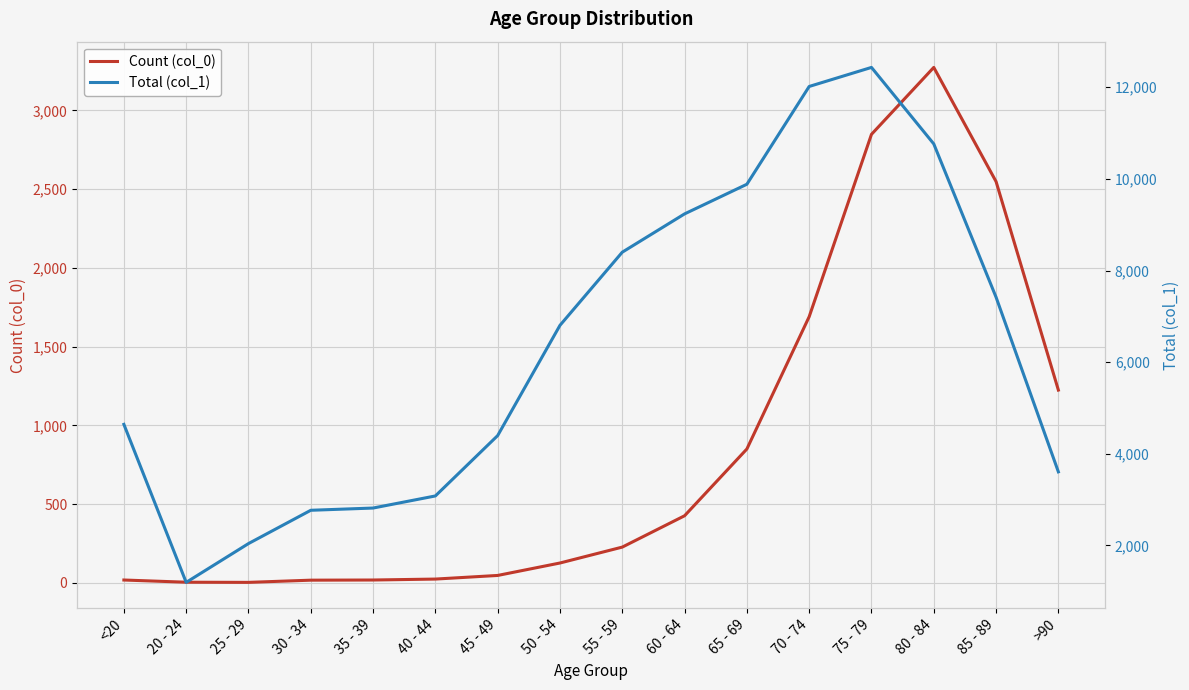

The value of Total (col_1) at 20 - 24 is 1191. True or false?

True